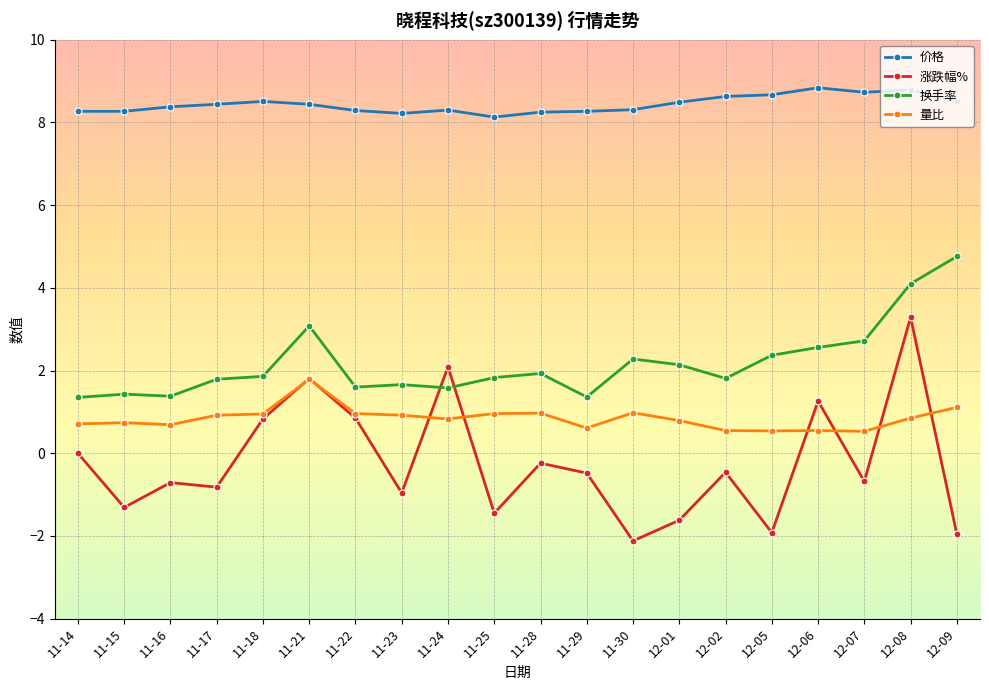

What is the difference between the highest and lowest values at 11-15?

9.6